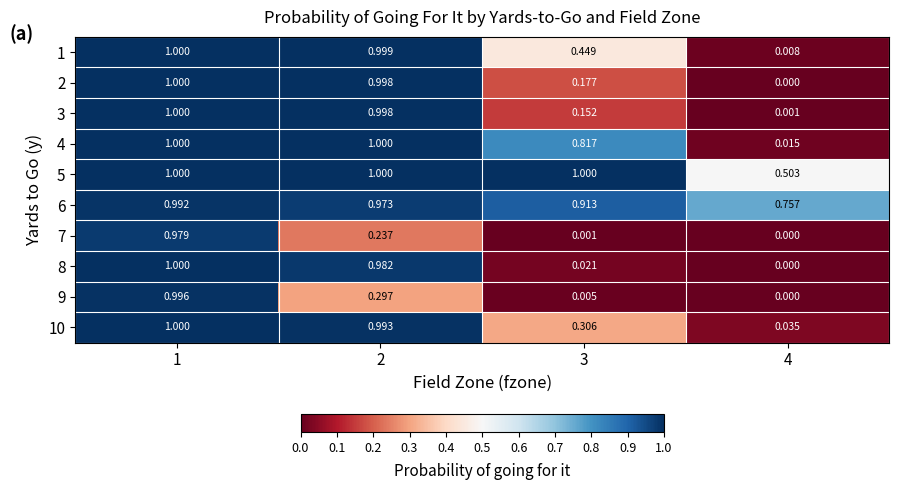

What is the maximum value shown in the chart?

1.0